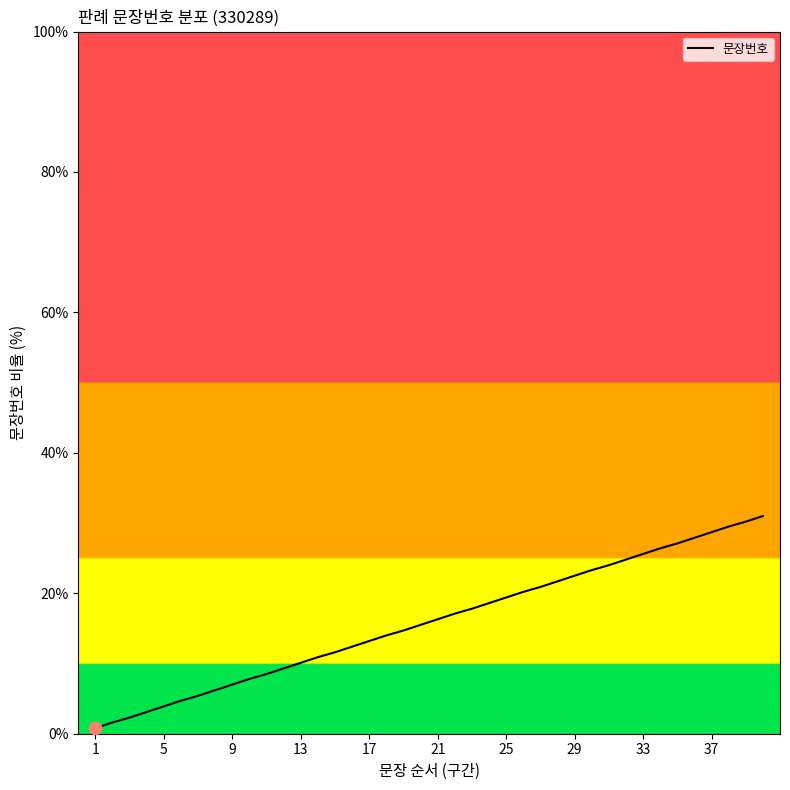

What is the maximum value shown in the chart?

31.0